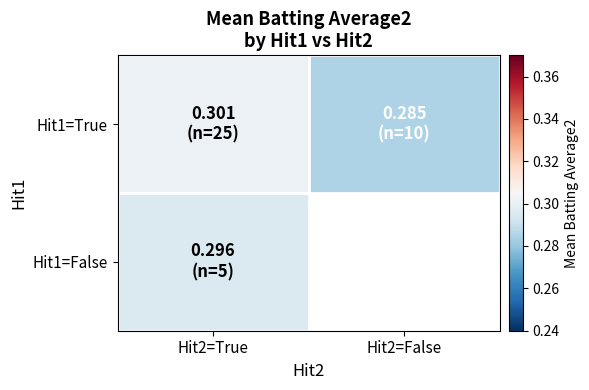

Is it true that Hit1=True equals 0.1 at Hit2=False?

False